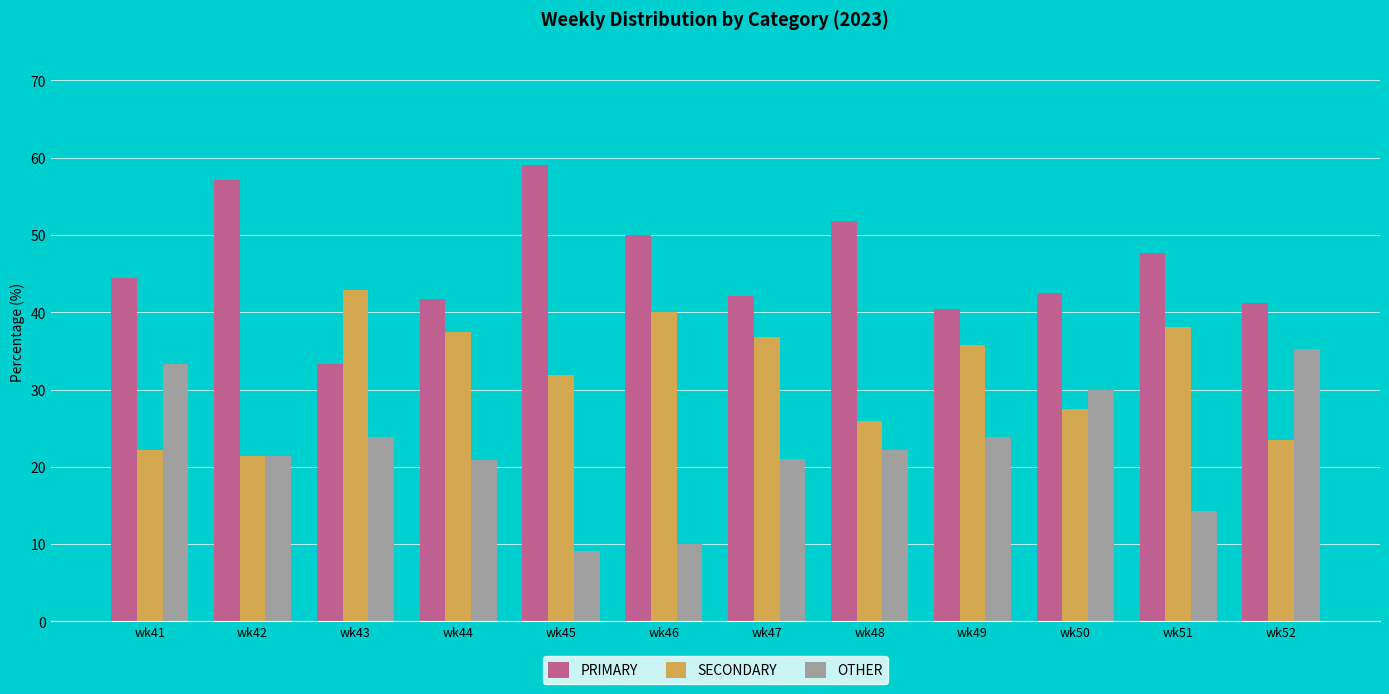

At wk41, list the series in order from largest to smallest.

PRIMARY, OTHER, SECONDARY